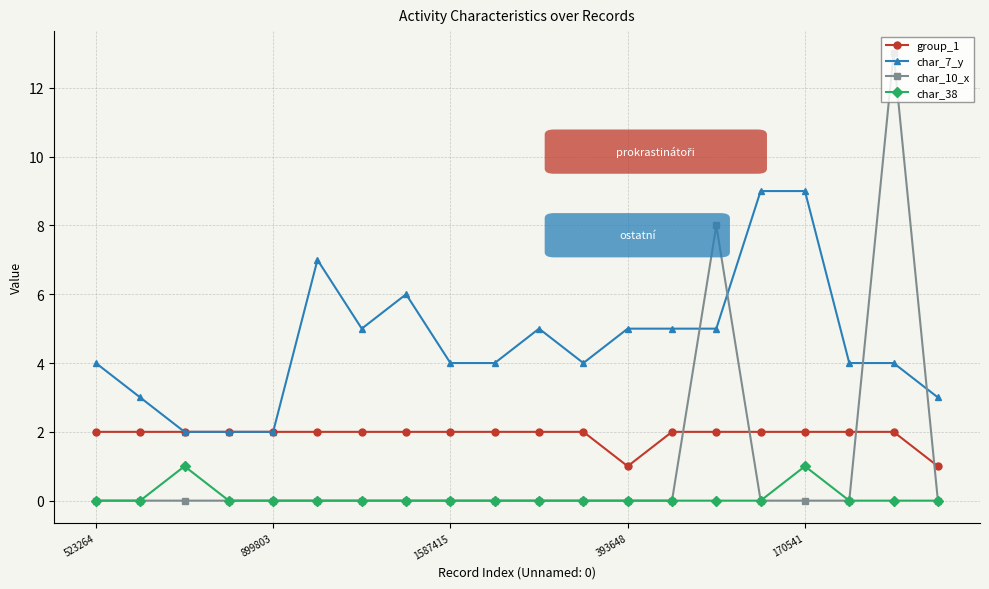

Which series has the largest total across all categories?

char_7_y